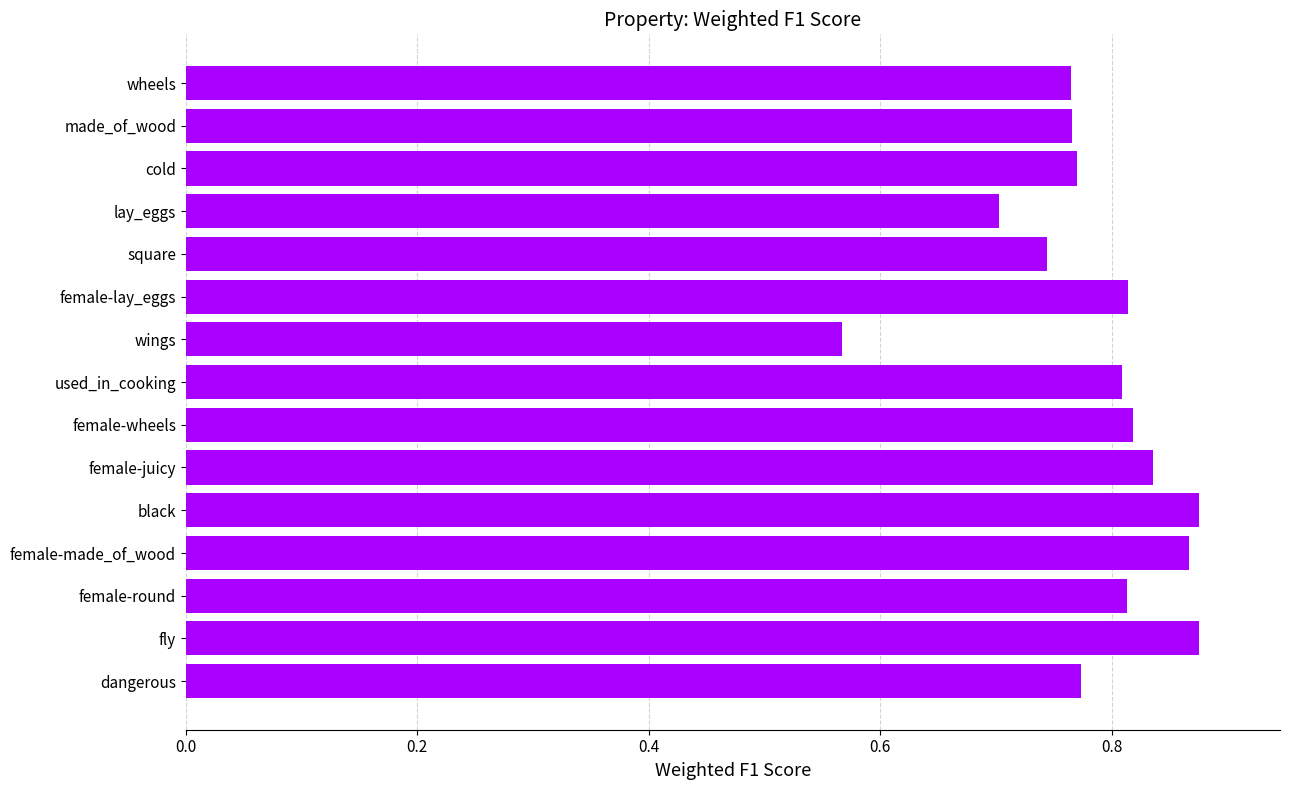

At which label is the value closest to 0?

wings